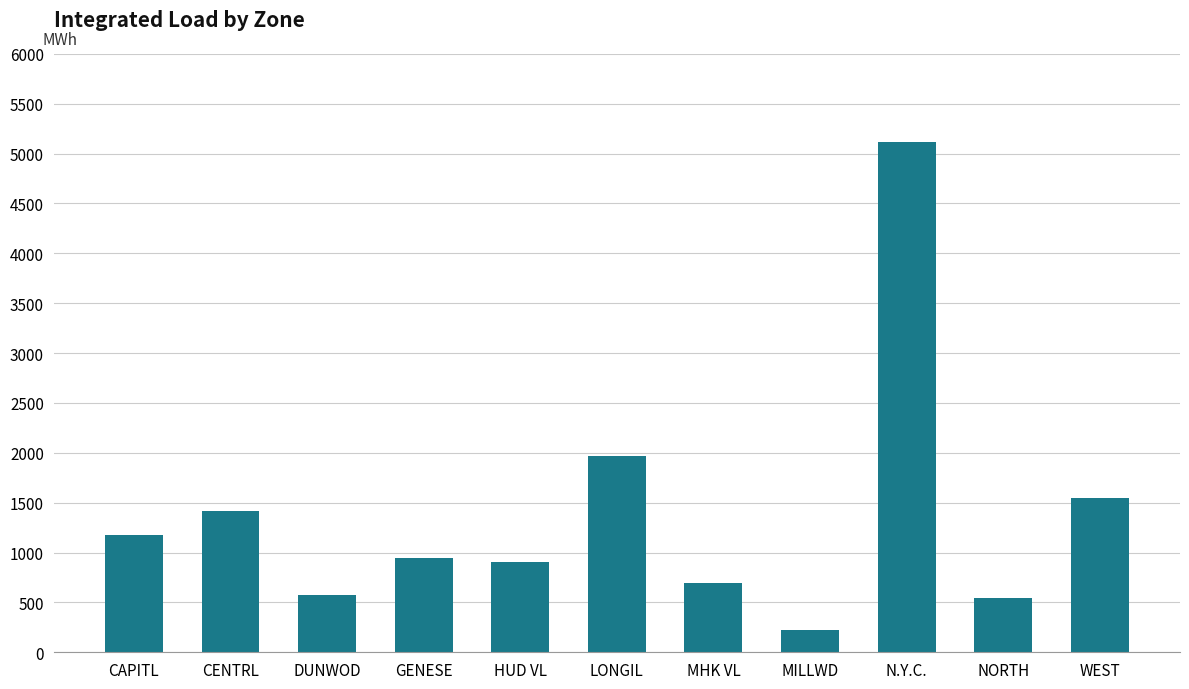

Which has a higher value, CENTRL or DUNWOD?

CENTRL